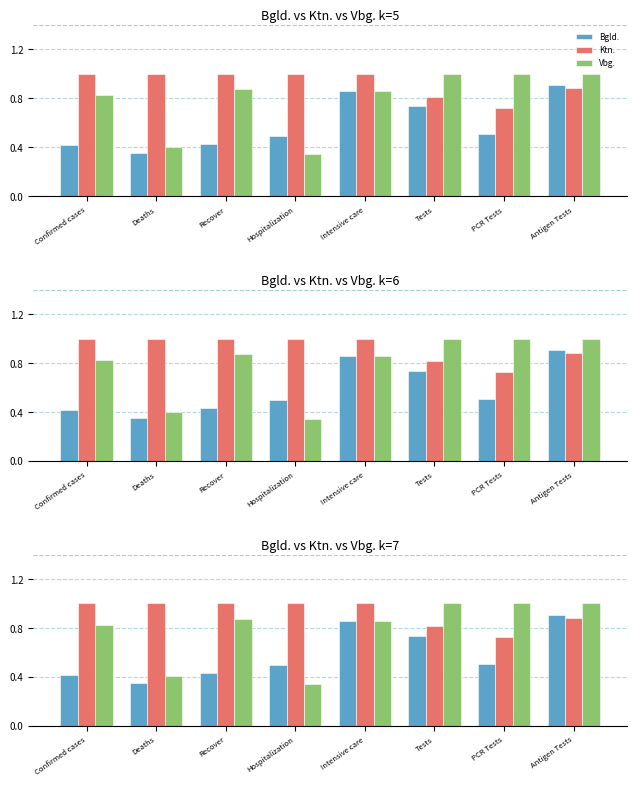

What is the difference between the maximum and minimum values in the Ktn. series?

0.3